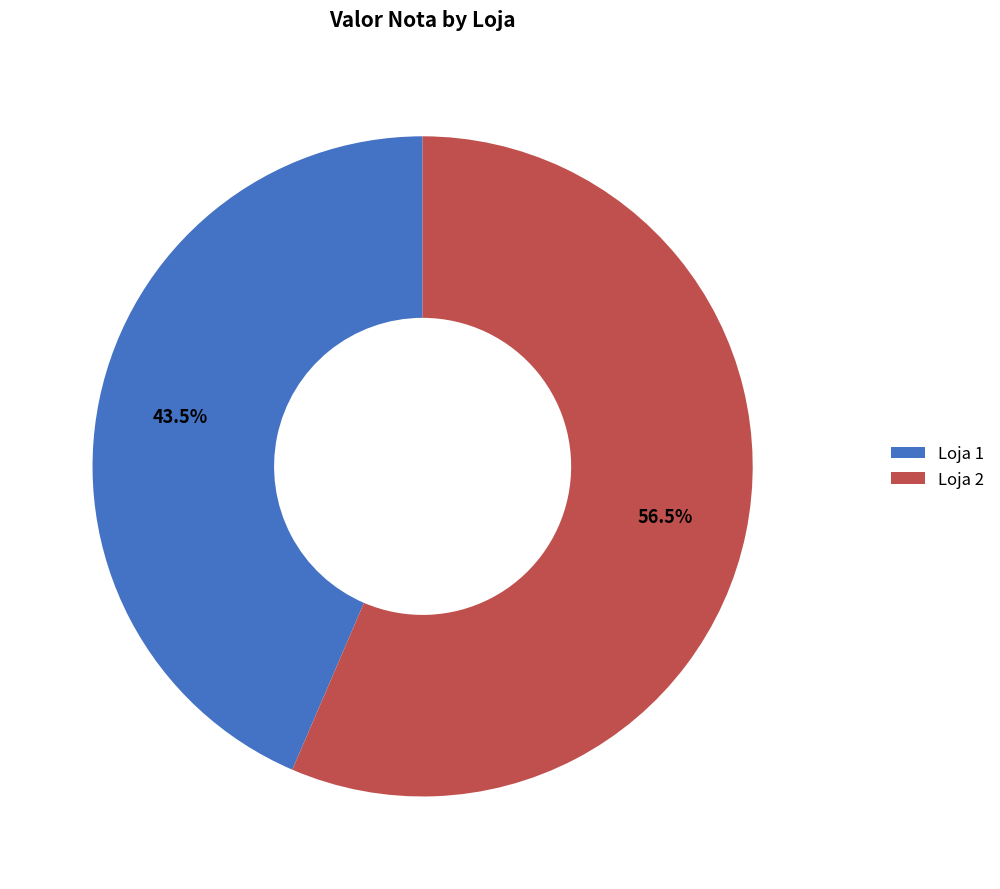

How many slices are in this pie chart?

2